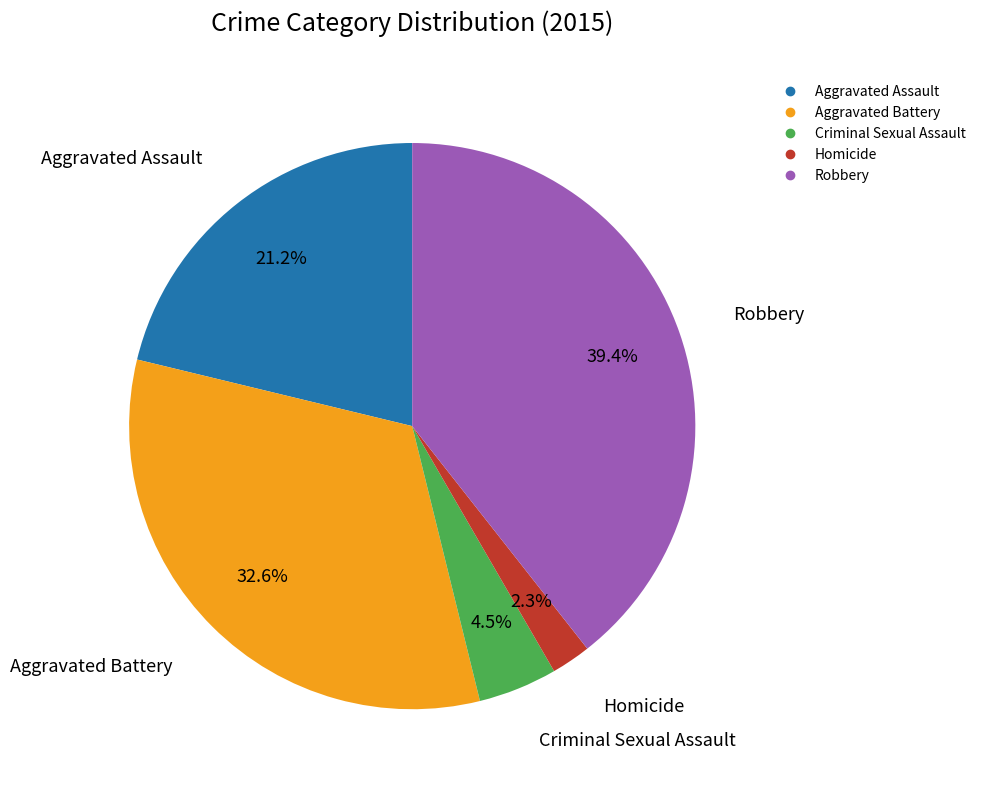

Is there a majority slice in this chart?

No